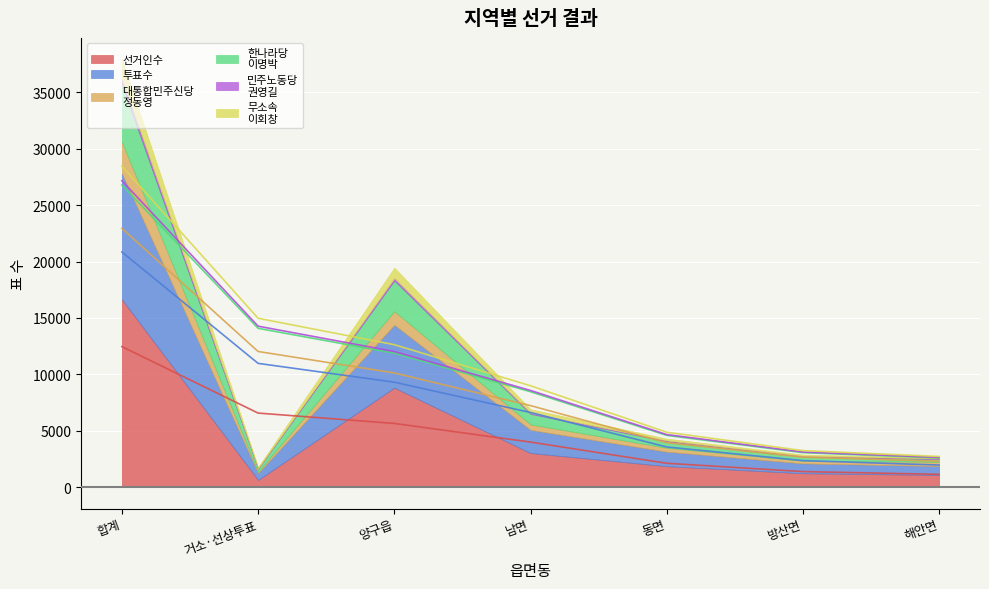

How many interior local peaks does the 투표수 series have?

1